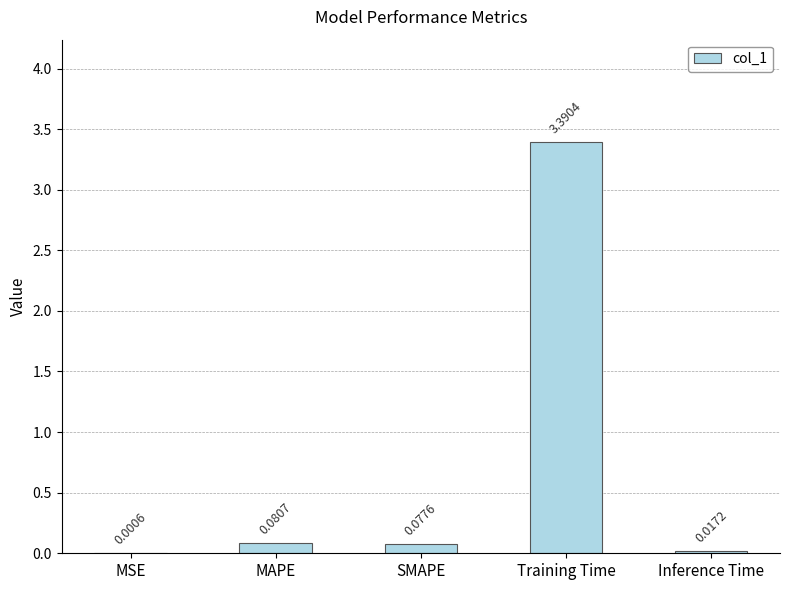

What is the average value?

0.7